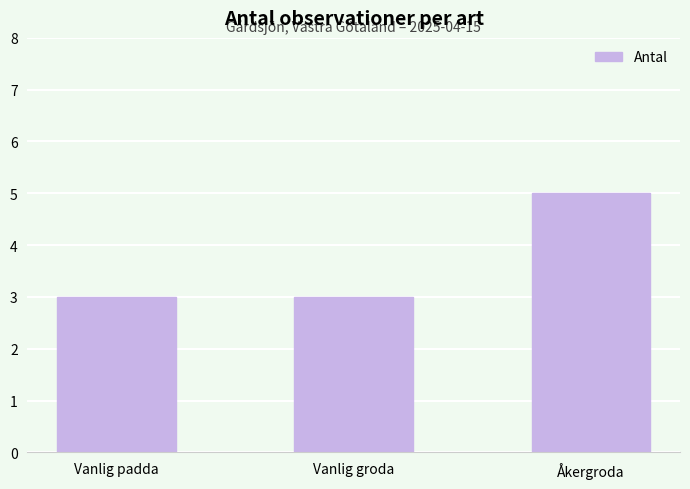

What value does the data have at Vanlig groda?

3